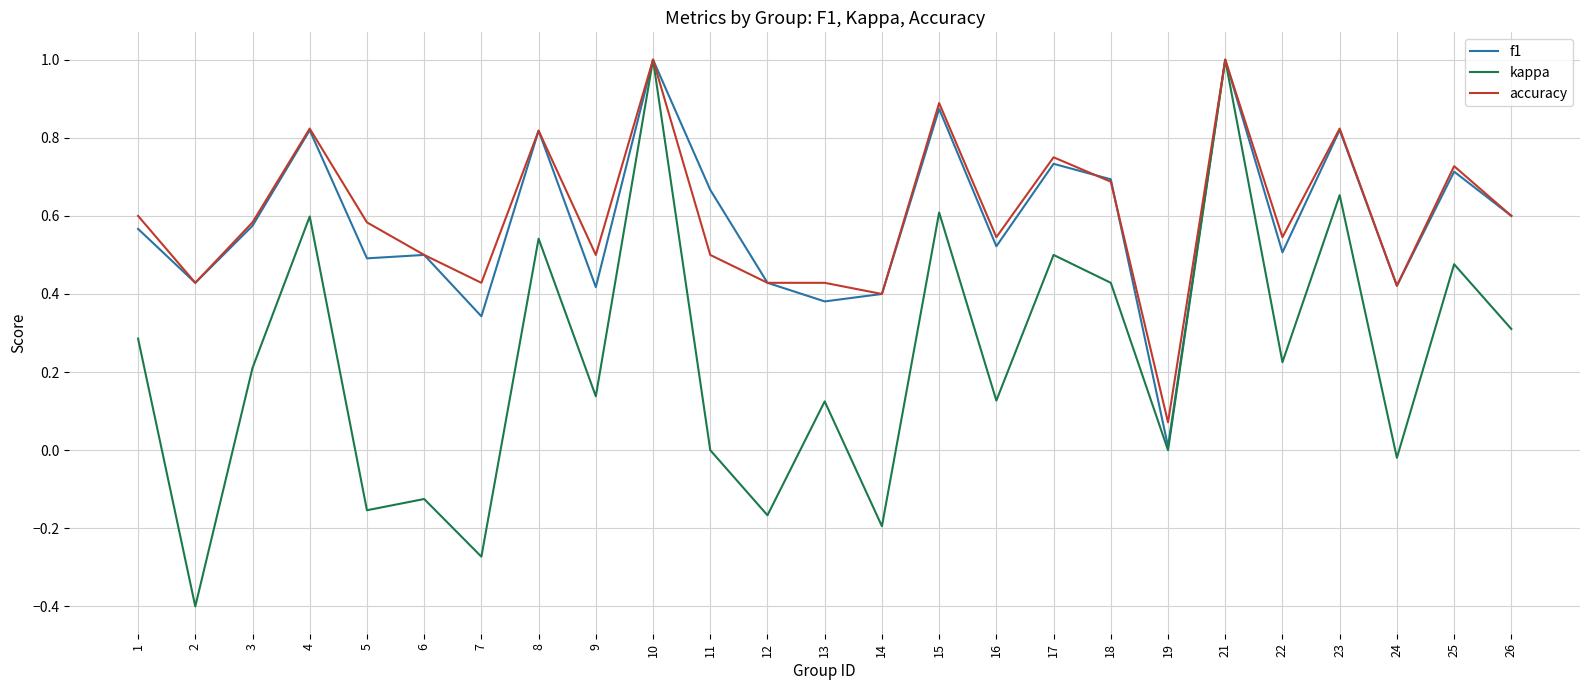

Is the value of kappa at 10 greater than the value of accuracy at 2?

Yes